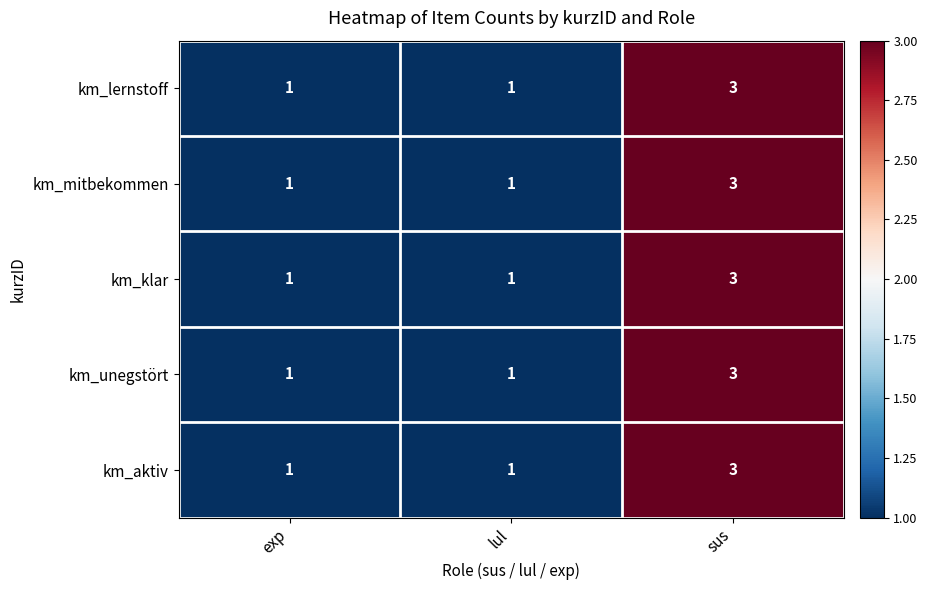

Reading left to right, transcribe all the data shown in this chart.

km_lernstoff: exp=1	lul=1	sus=3
km_mitbekommen: exp=1	lul=1	sus=3
km_klar: exp=1	lul=1	sus=3
km_unegstört: exp=1	lul=1	sus=3
km_aktiv: exp=1	lul=1	sus=3